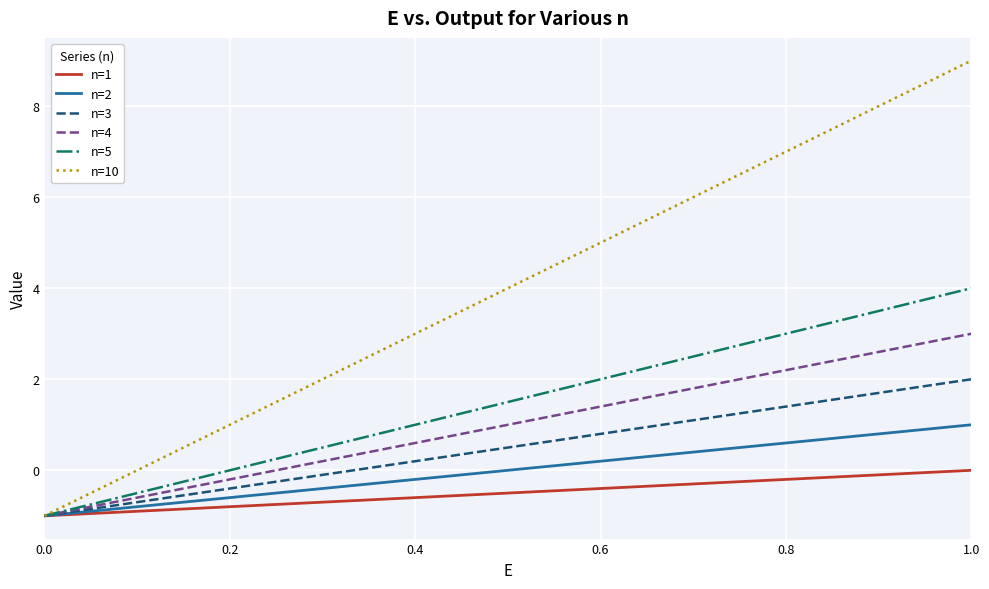

List the series in order of their peak value, lowest first.

n=1, n=2, n=3, n=4, n=5, n=10